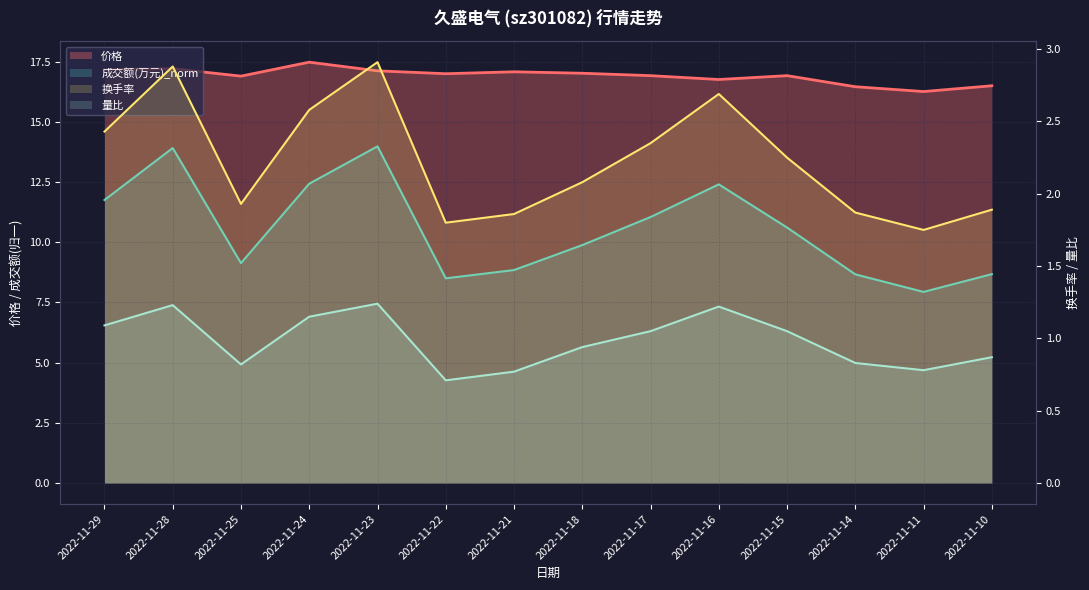

How many values in the 成交额(万元)_norm series are below 10?

7